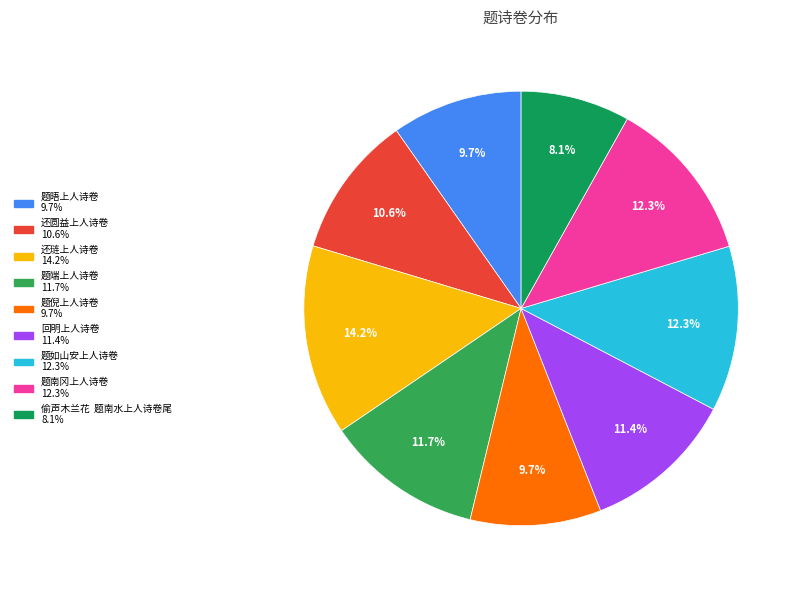

To the nearest percent, what portion does 还圆益上人诗卷 represent?

11%